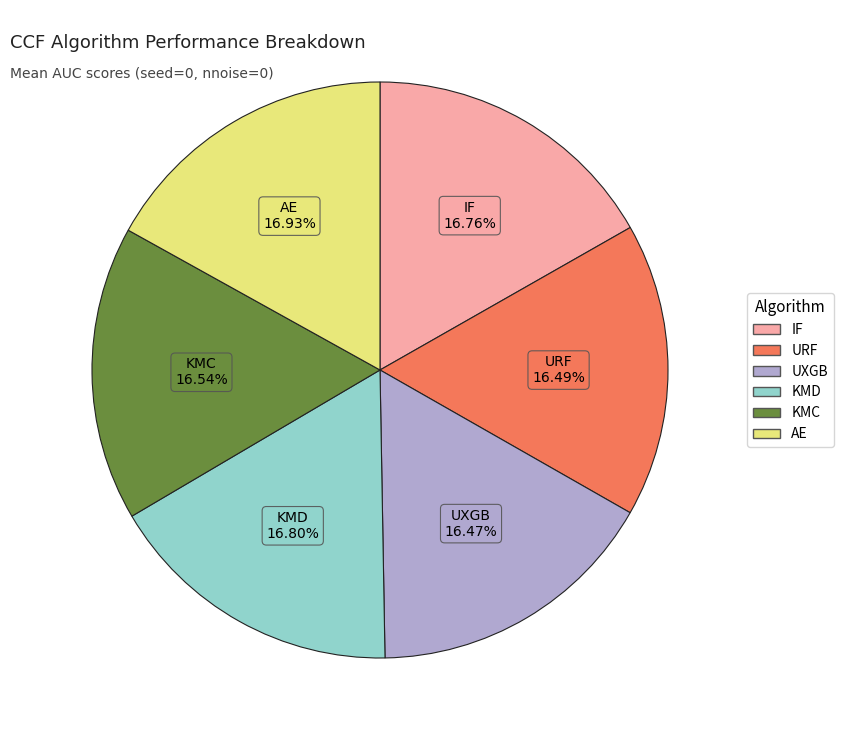

Is there any slice that represents more than half of the pie?

No